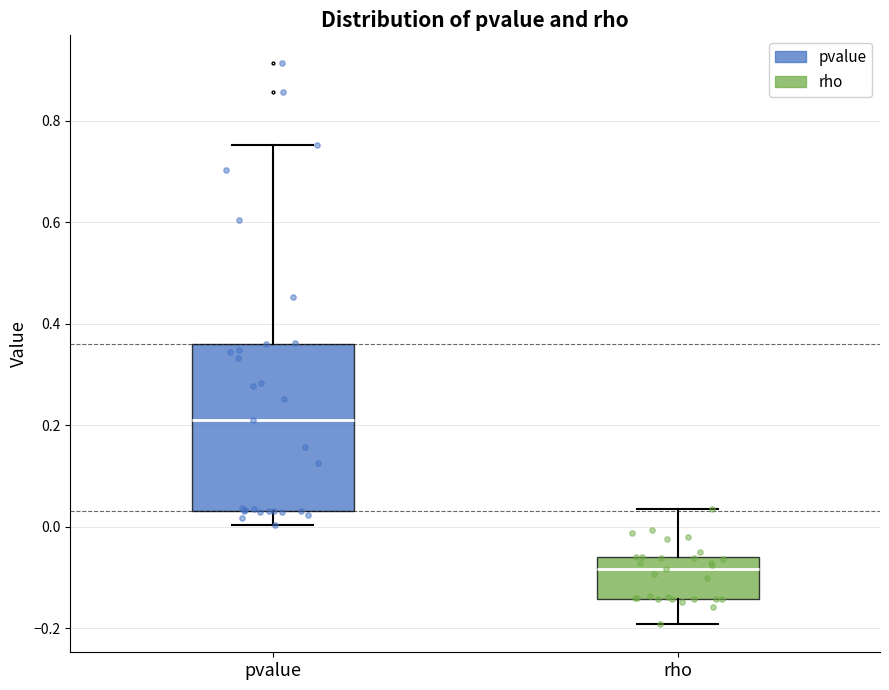

Reading left to right, read every box against the y-axis: the position of its median line, the range the box covers, and the ends of its whiskers. The values are not printed on the chart, so give them approximately, as read against the axis.

pvalue: median 0.20, box 0.04 to 0.36, whiskers 0.00 to 0.76
rho: median -0.08, box -0.14 to -0.06, whiskers -0.20 to 0.04